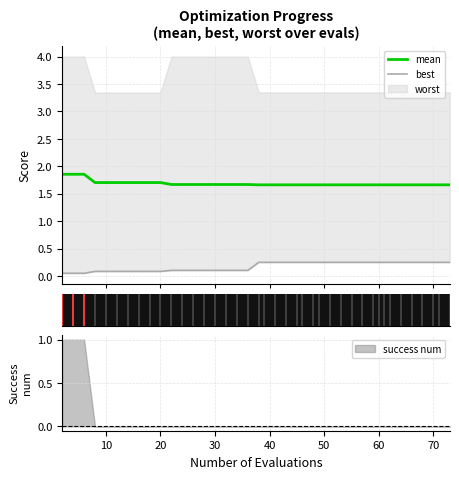

What is the highest value of the mean series?

1.9